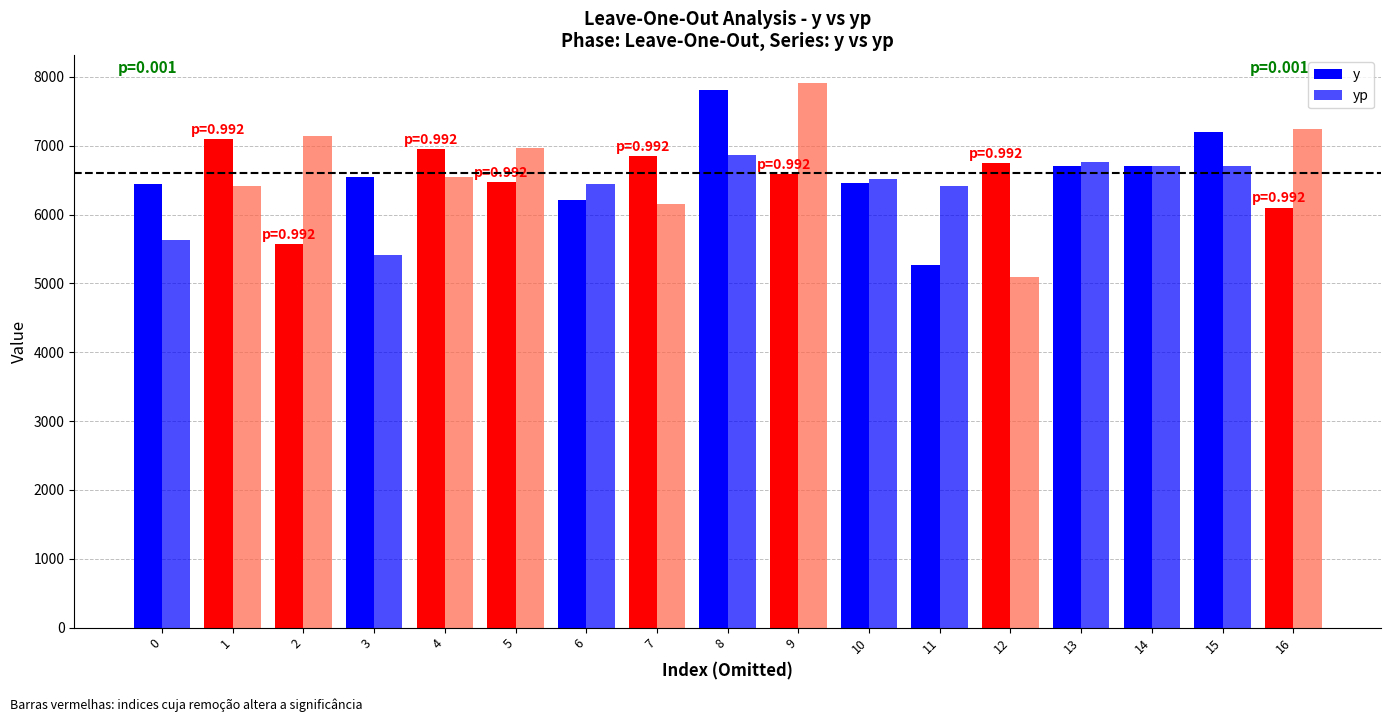

What is the difference between the maximum and minimum values in the yp series?

2823.3